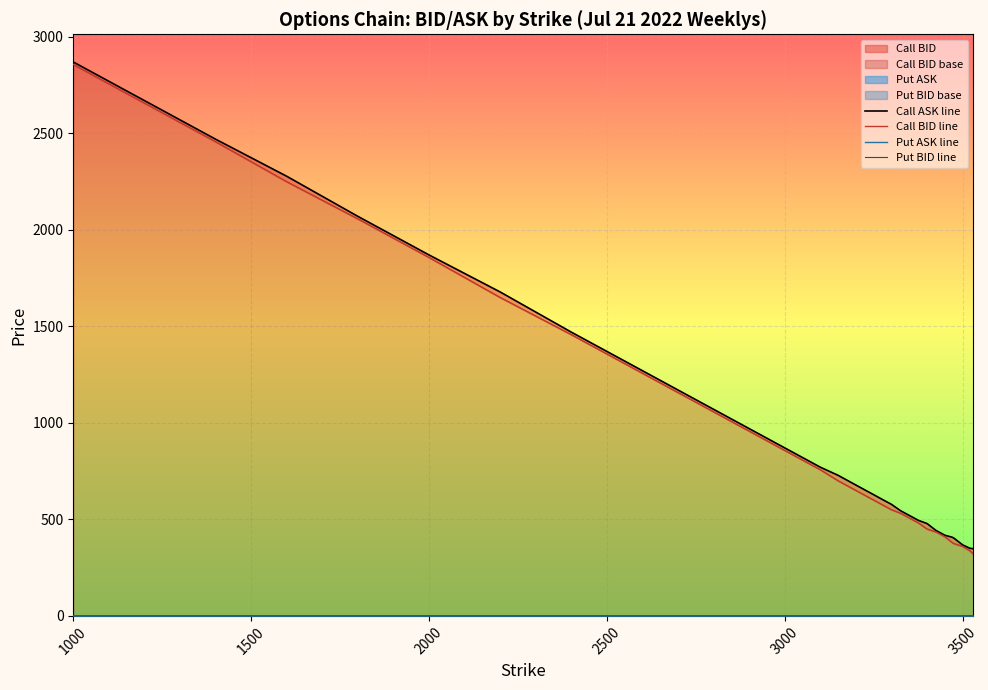

Count the number of data series in this chart.

4